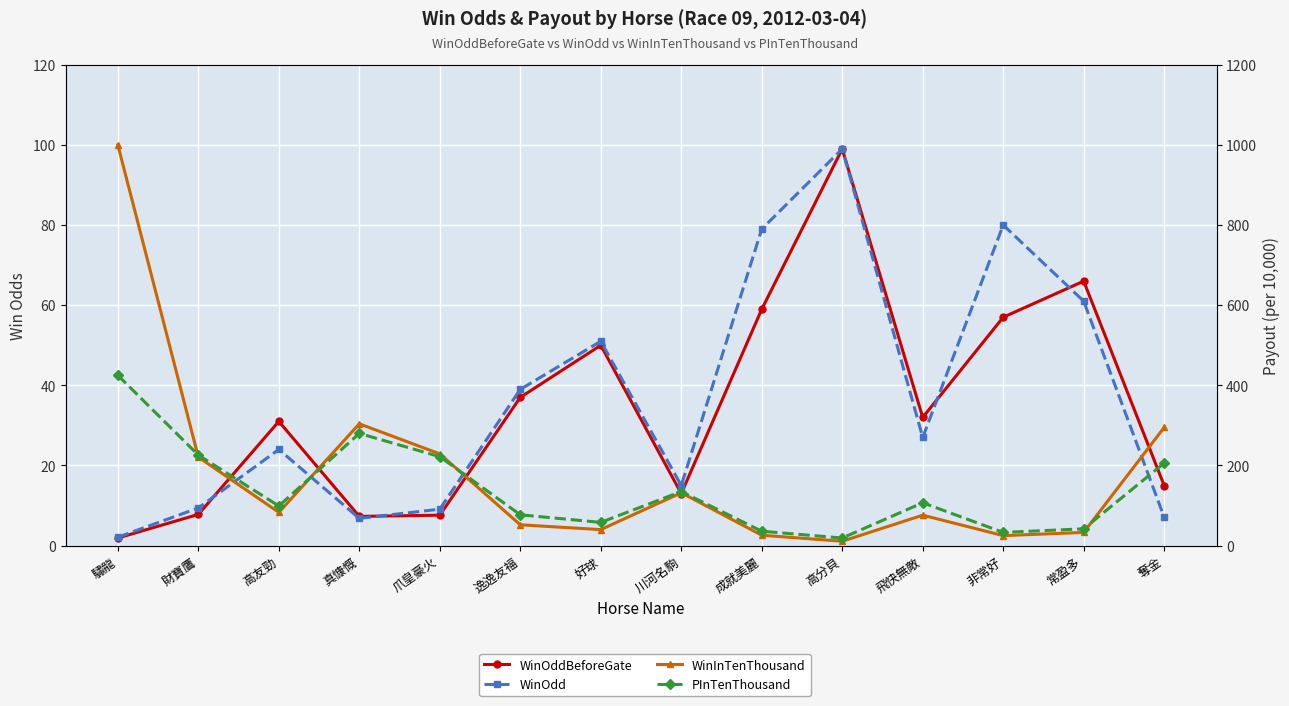

What is the smallest value displayed?

1.9